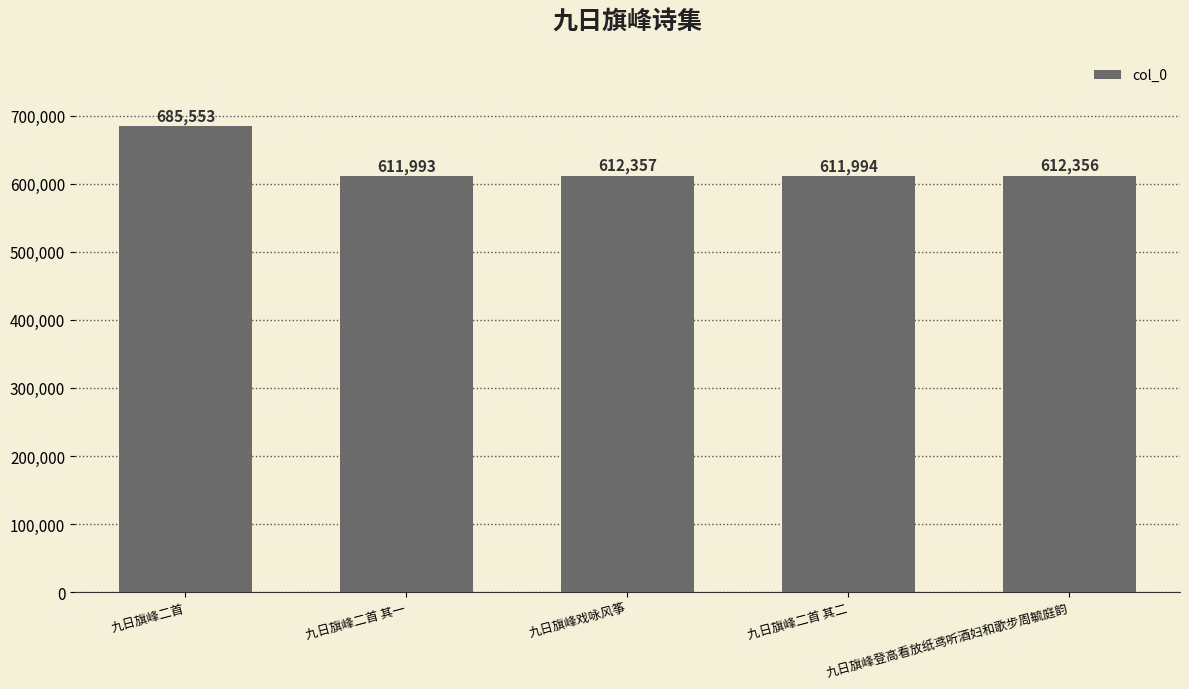

How many data points does each series have?

5